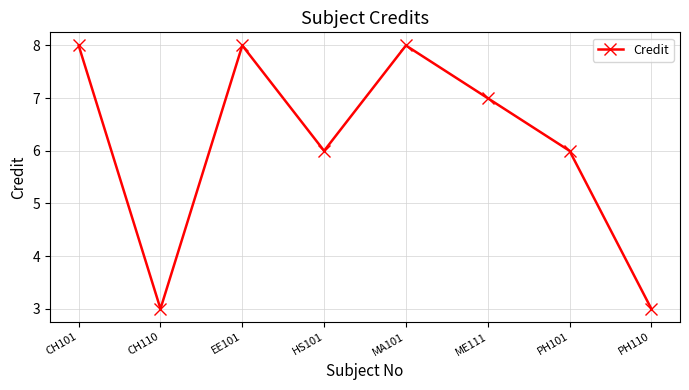

What is the label of the 5th point from the right?

HS101